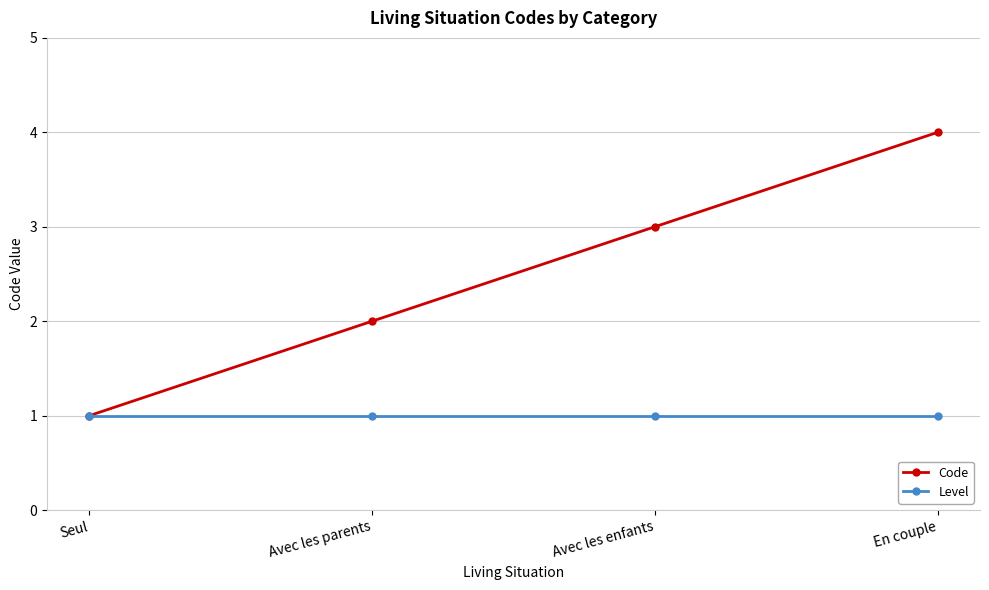

At En couple, list the series in order from smallest to largest.

Level, Code